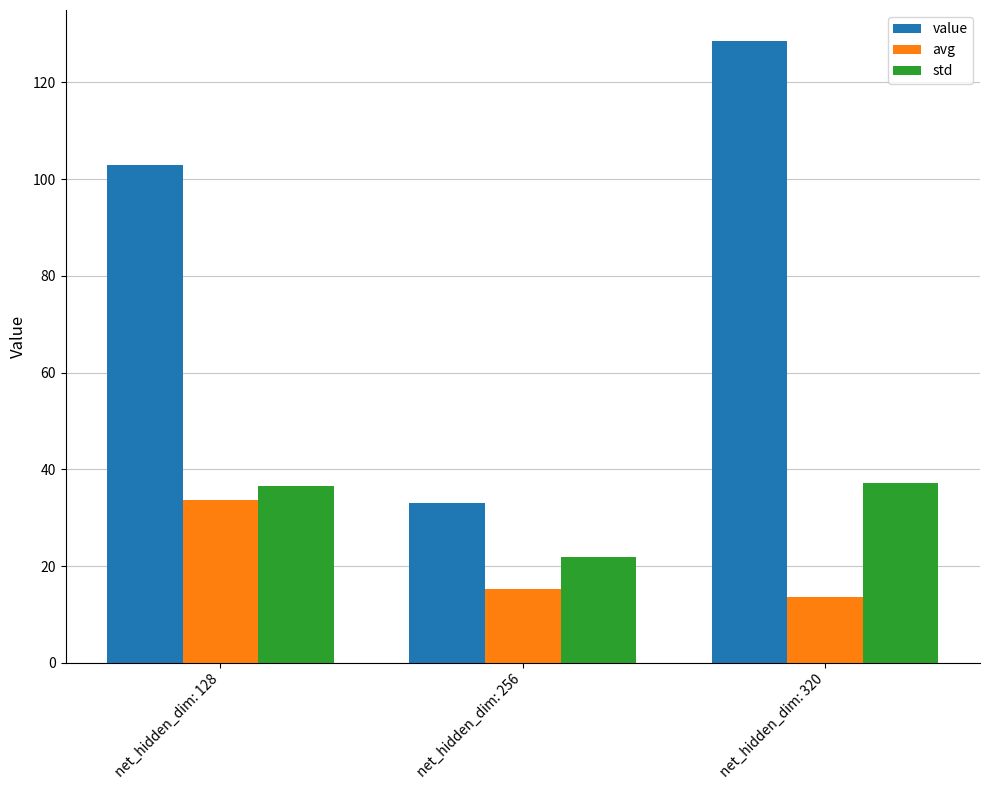

What is the total value across all series at net_hidden_dim: 256?

70.0